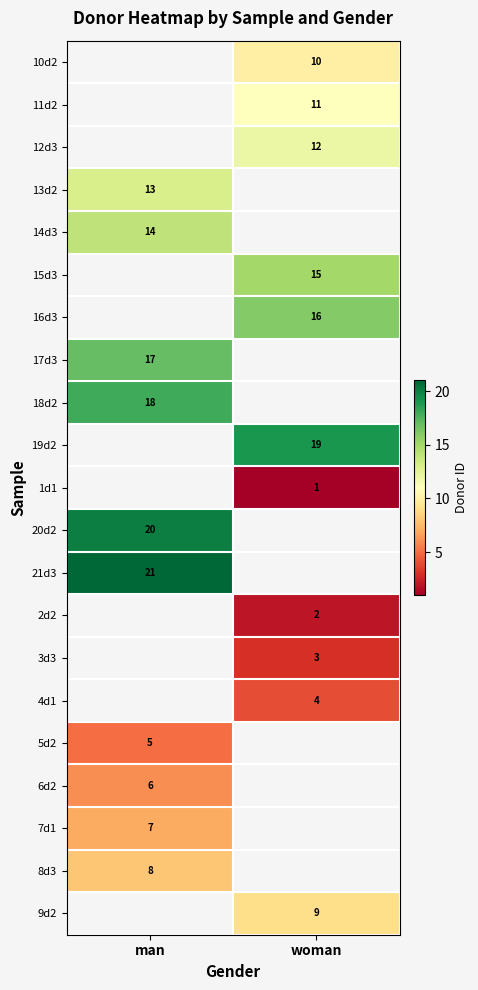

Is it true that 4d1 equals 7 at woman?

False